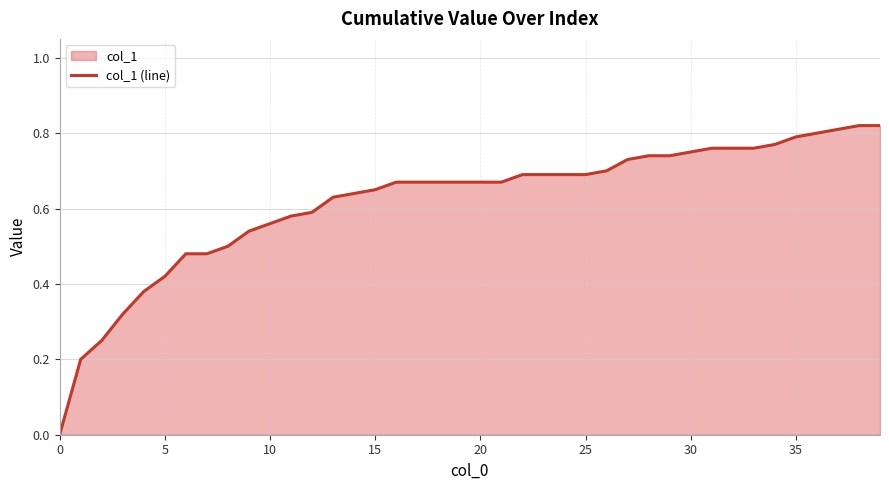

The chart shows a value of 1.1 at 31. True or false?

False